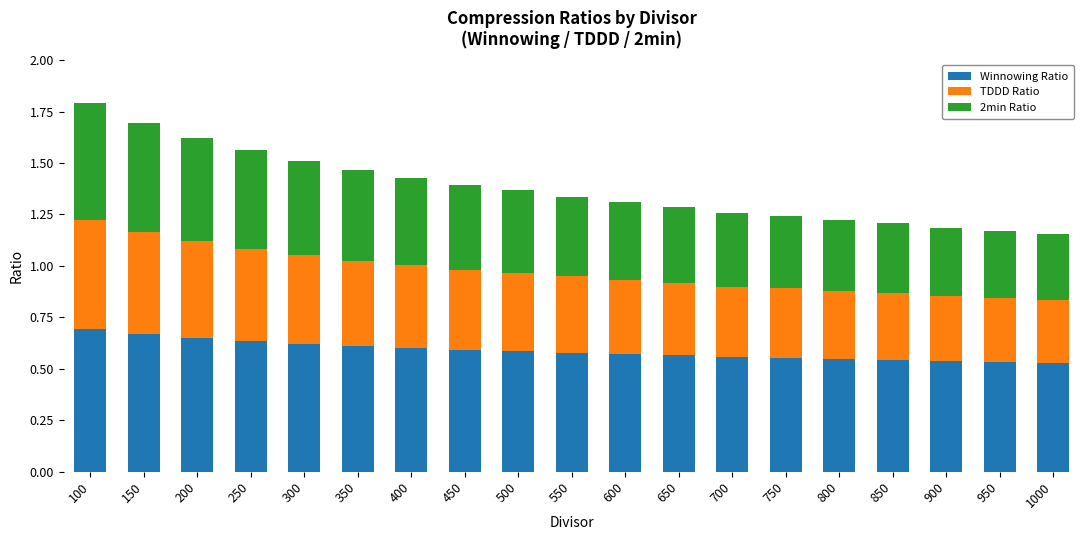

At which category is the sum across all series the highest?

100